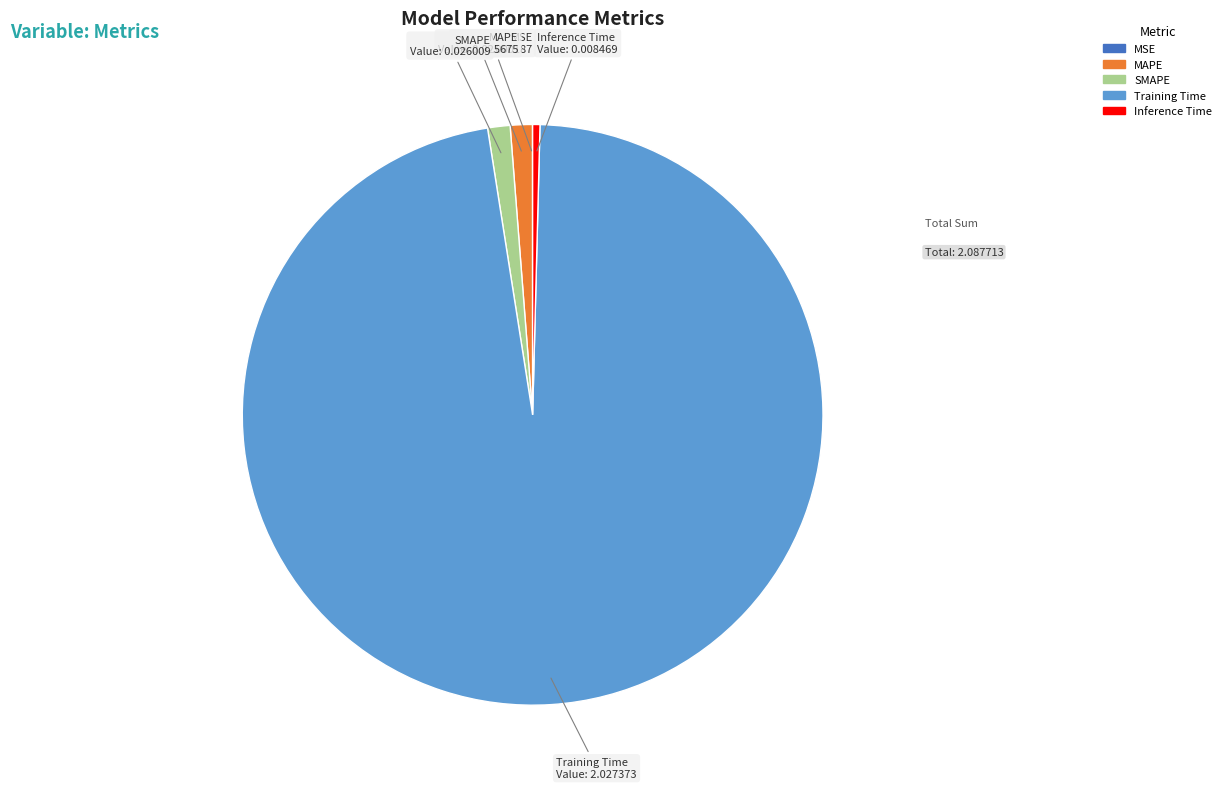

The SMAPE slice represents 1% of the pie. True or false?

True